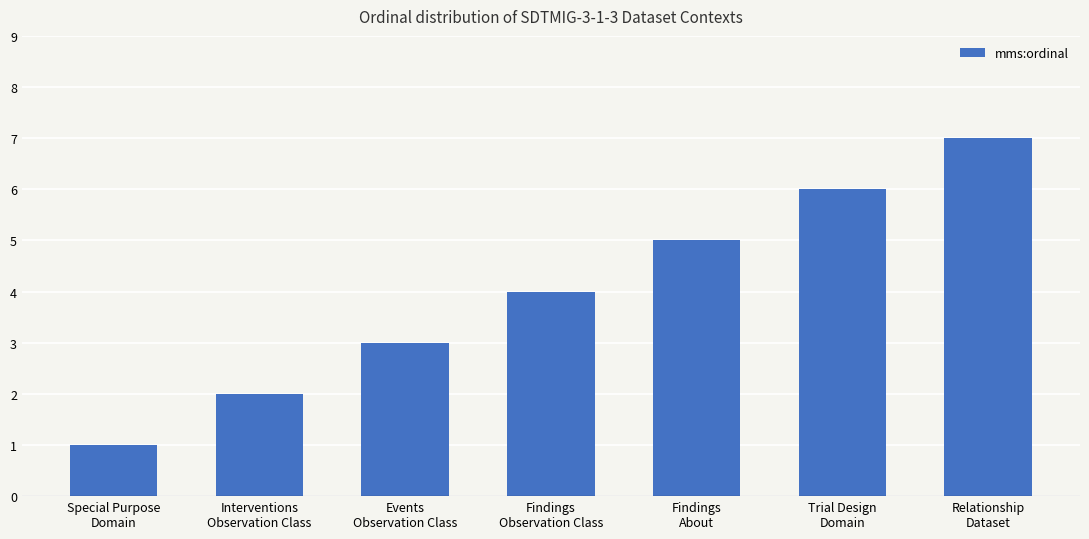

How many categories are shown in the chart?

7